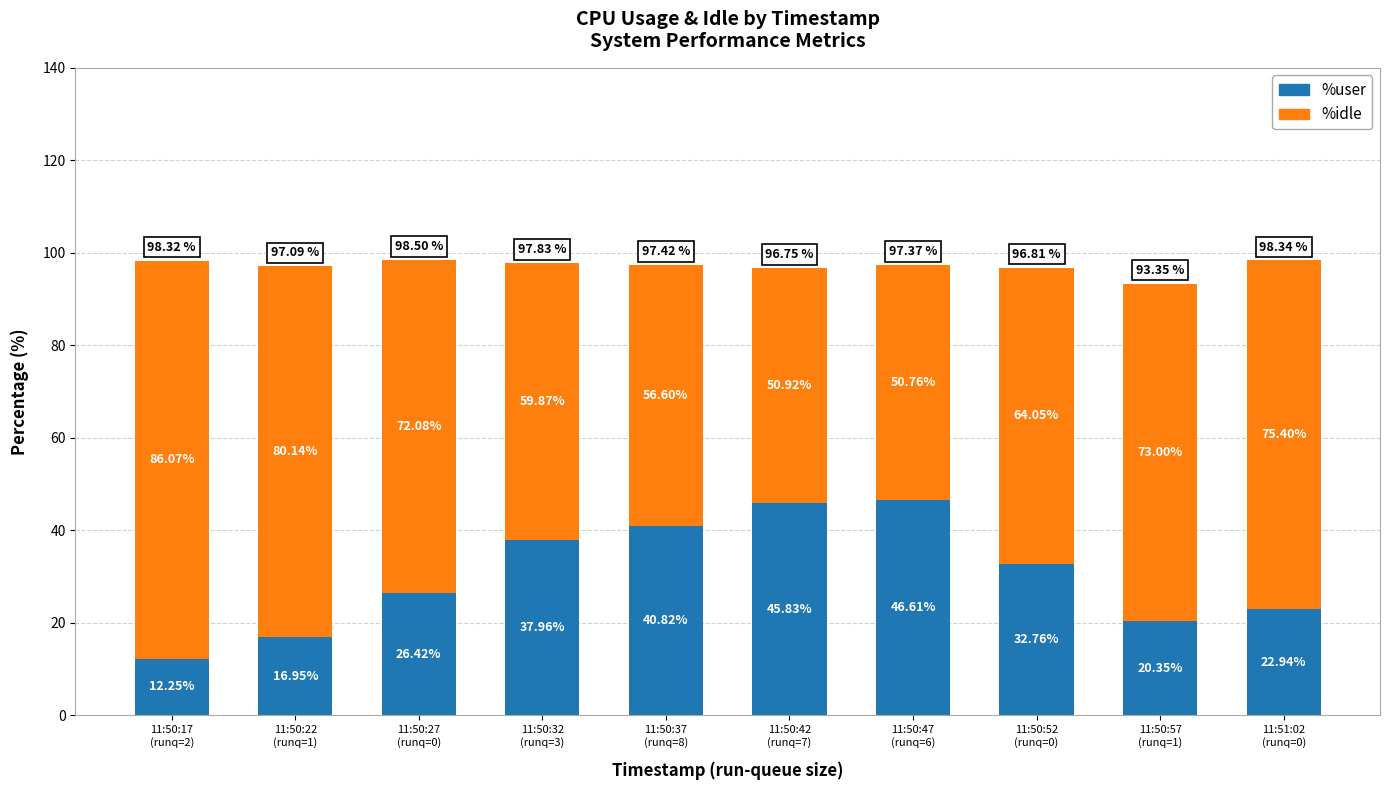

What is the total value across all series at 11:50:22
(runq=1)?

97.1